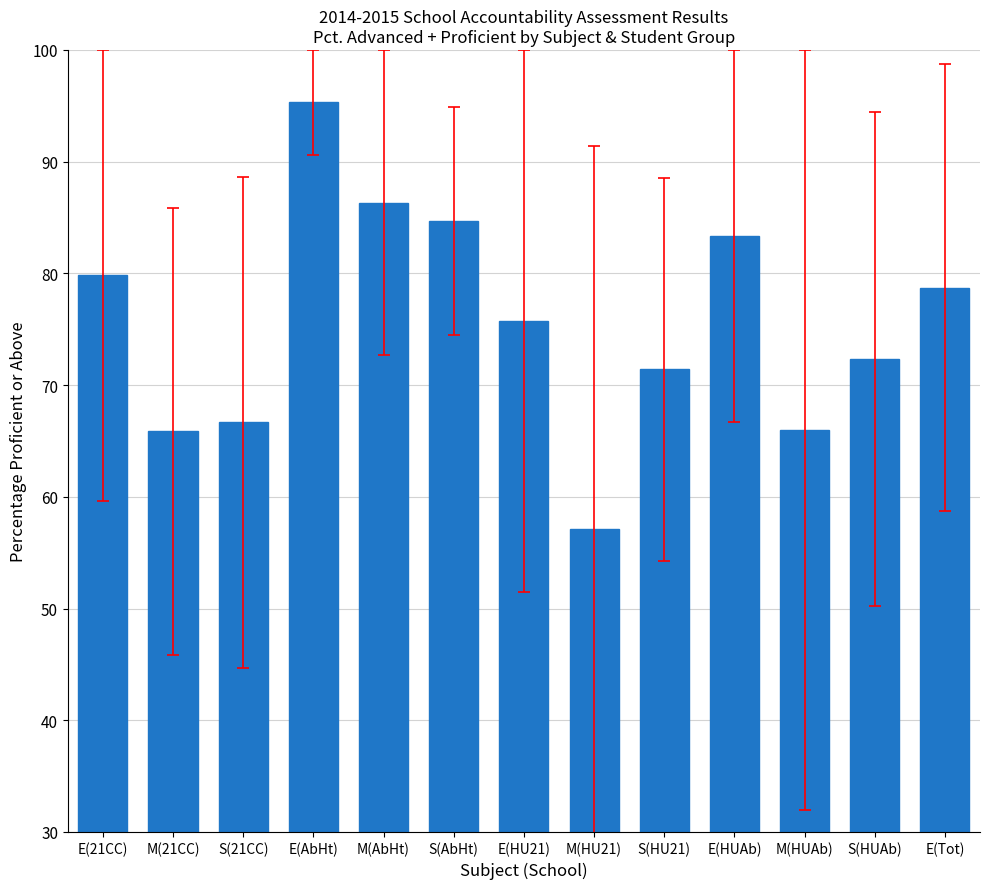

At which category does the chart reach its minimum across all series?

M(HU21)